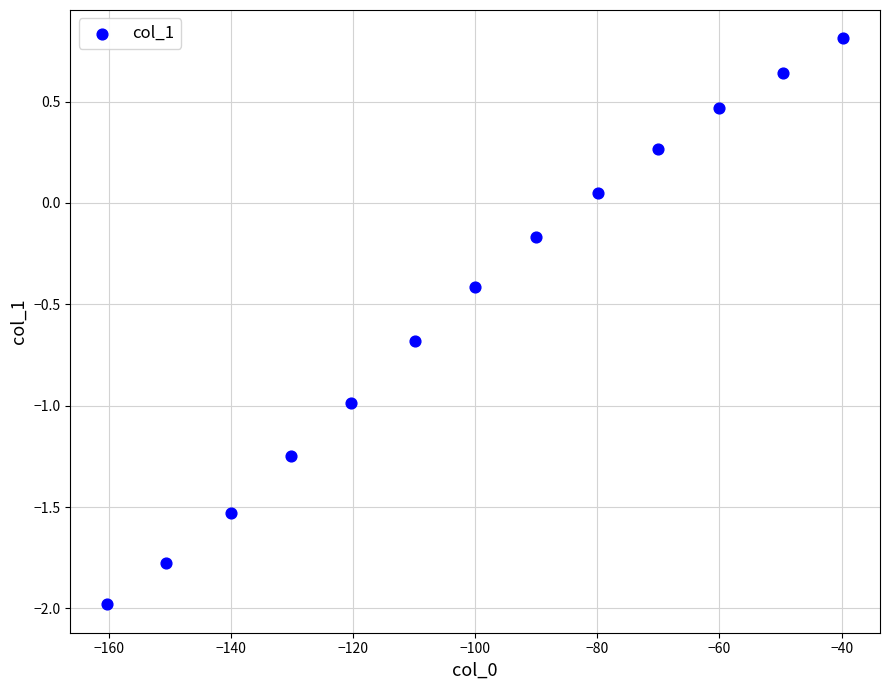

What is the range of Y values (max minus min)?

2.8